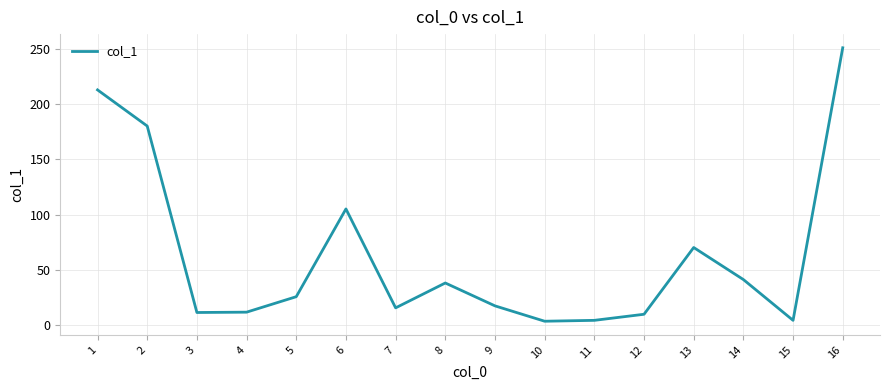

Approximately how many times larger is the value at 14 compared to 7?

2.6